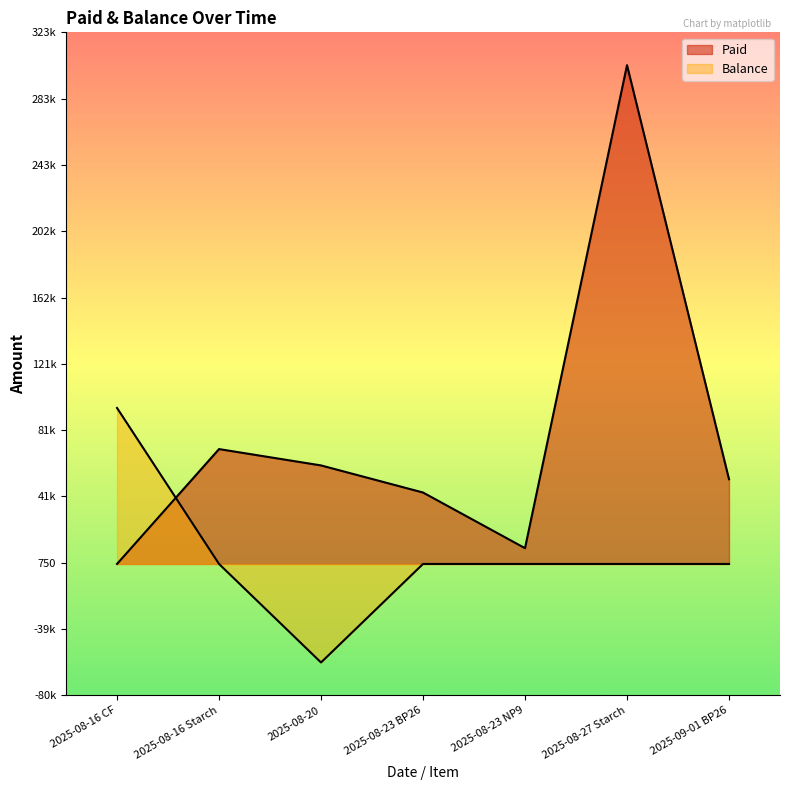

At which label is Balance closest to 17500?

2025-08-16 Starch